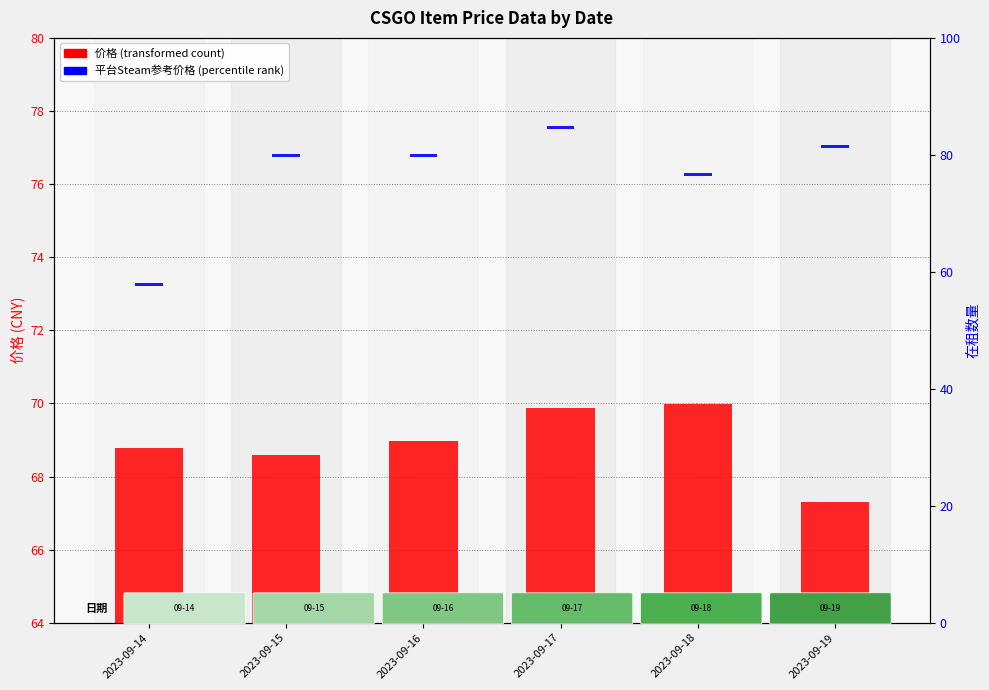

What are all the series names shown in the legend?

价格 (transformed count), 平台Steam参考价格 (percentile rank), 在租数量